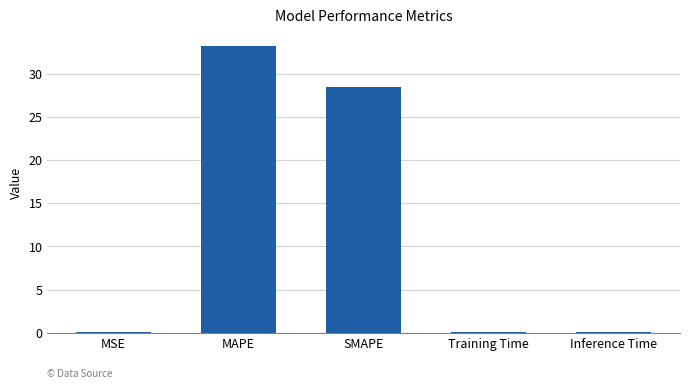

What is the sum of the values at Inference Time and MSE?

0.1